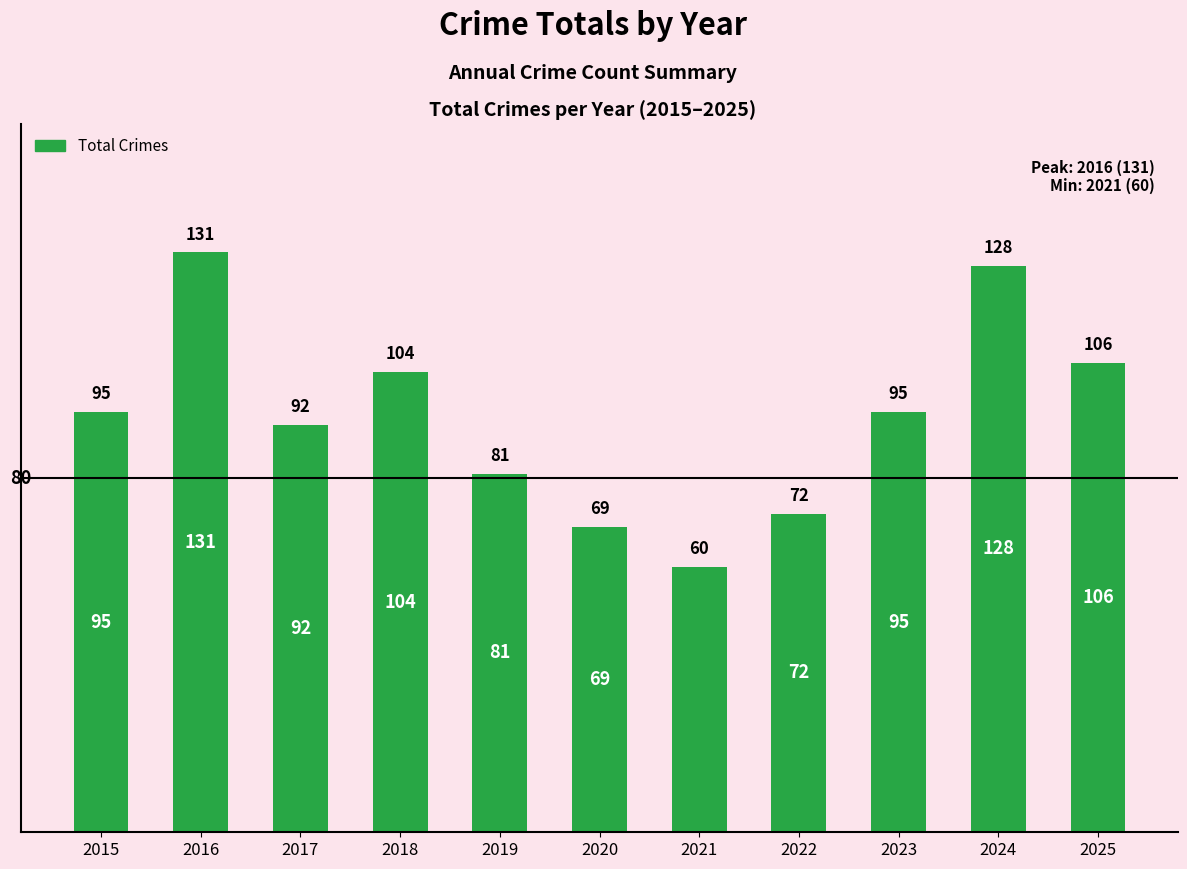

At which category does the chart reach its minimum across all series?

2021